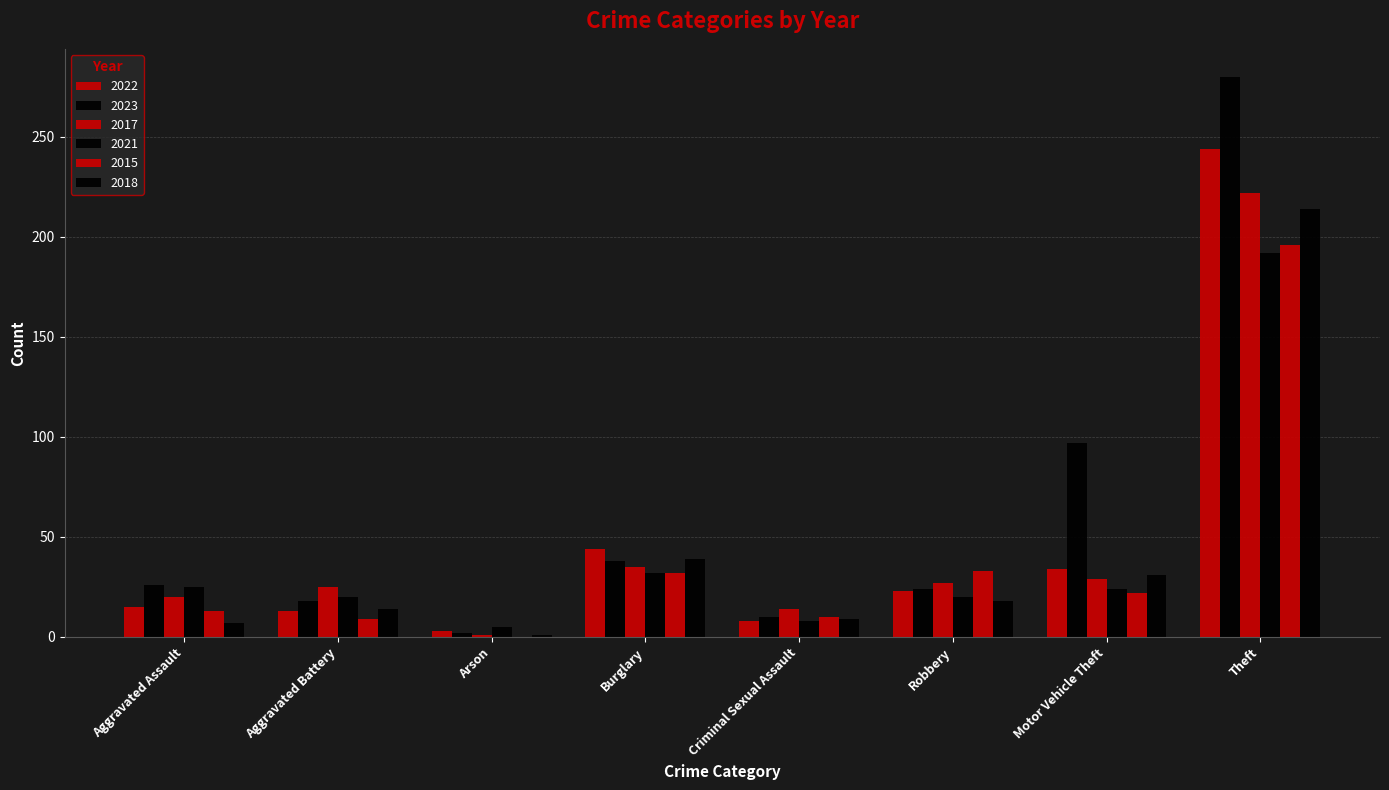

Reading right to left, extract all data points from this chart.

2022: Theft=244	Motor Vehicle Theft=34	Robbery=23	Criminal Sexual Assault=8	Burglary=44	Arson=3	Aggravated Battery=13	Aggravated Assault=15
2023: Theft=280	Motor Vehicle Theft=97	Robbery=24	Criminal Sexual Assault=10	Burglary=38	Arson=2	Aggravated Battery=18	Aggravated Assault=26
2017: Theft=222	Motor Vehicle Theft=29	Robbery=27	Criminal Sexual Assault=14	Burglary=35	Arson=1	Aggravated Battery=25	Aggravated Assault=20
2021: Theft=192	Motor Vehicle Theft=24	Robbery=20	Criminal Sexual Assault=8	Burglary=32	Arson=5	Aggravated Battery=20	Aggravated Assault=25
2015: Theft=196	Motor Vehicle Theft=22	Robbery=33	Criminal Sexual Assault=10	Burglary=32	Arson=0	Aggravated Battery=9	Aggravated Assault=13
2018: Theft=214	Motor Vehicle Theft=31	Robbery=18	Criminal Sexual Assault=9	Burglary=39	Arson=1	Aggravated Battery=14	Aggravated Assault=7